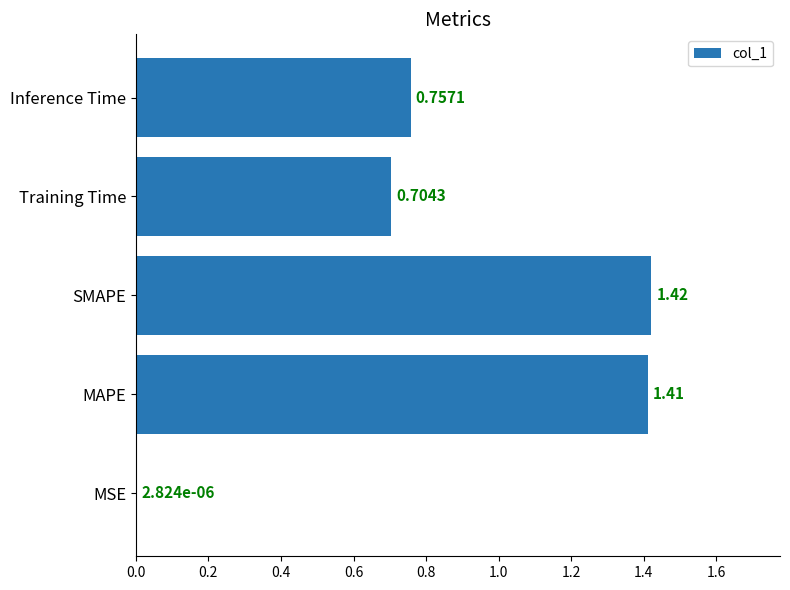

Which has a higher value, Training Time or Inference Time?

Inference Time